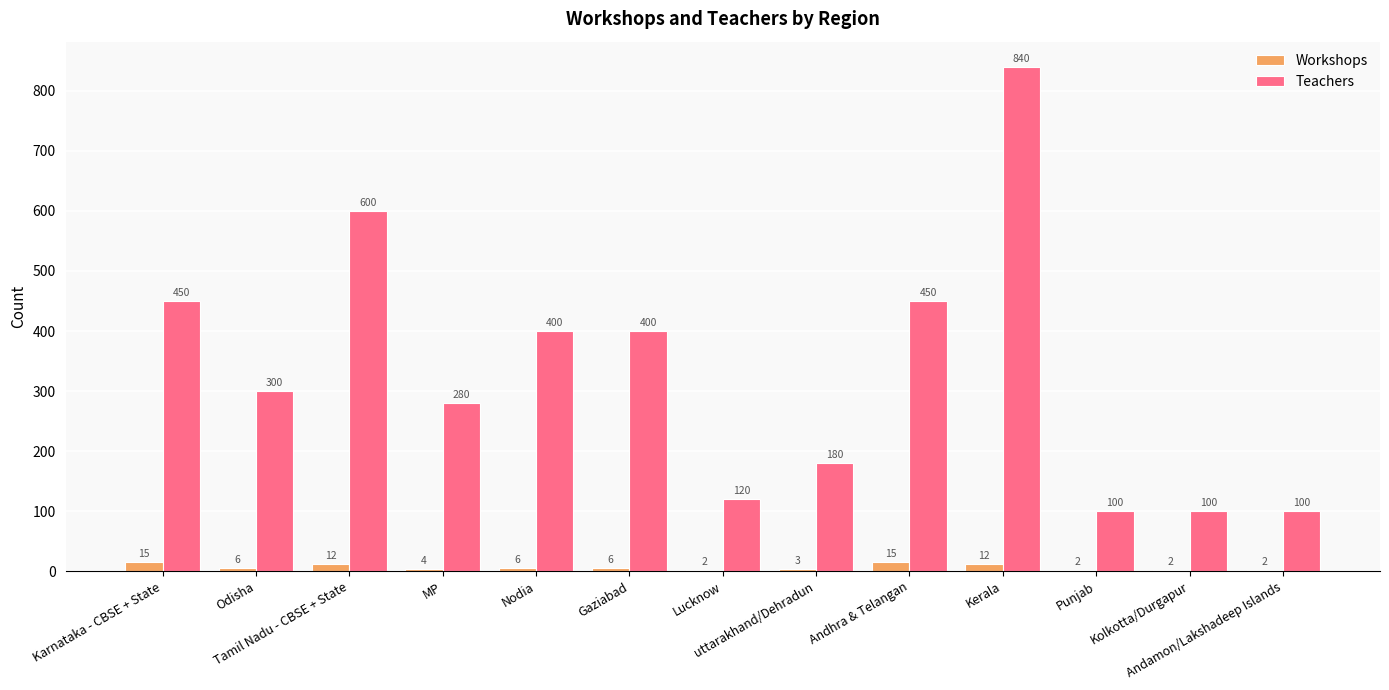

Which series has the largest total across all categories?

Teachers